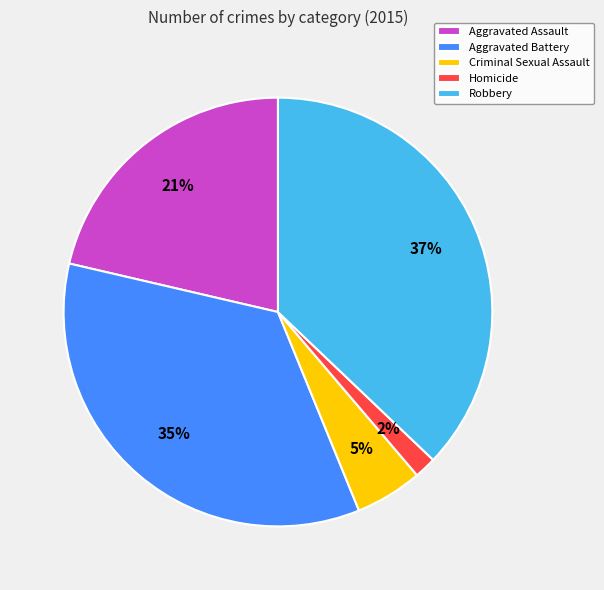

Does Homicide represent more than half of the total?

No